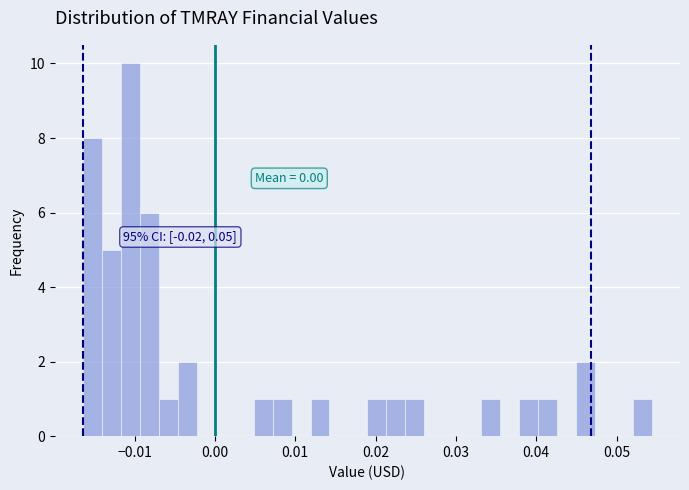

Read against the x-axis, roughly where is the centre of the tallest bar?

-0.010